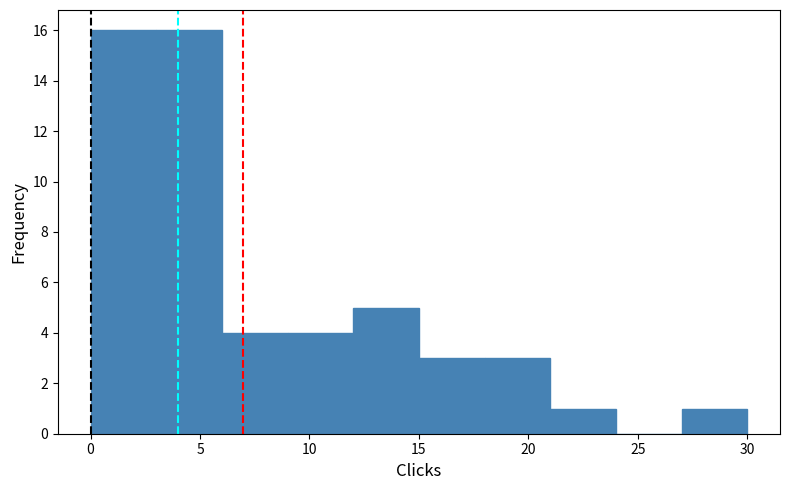

Reading left to right, list every bar in this chart as the range it spans on the x-axis followed by its height. The values are not printed on the chart, so give them approximately, as read against the axis.

0 to 3: 16
3 to 6: 16
6 to 9: 4
9 to 12: 4
12 to 15: 5
15 to 18: 3
18 to 21: 3
21 to 24: 1
24 to 27: 0
27 to 30: 1